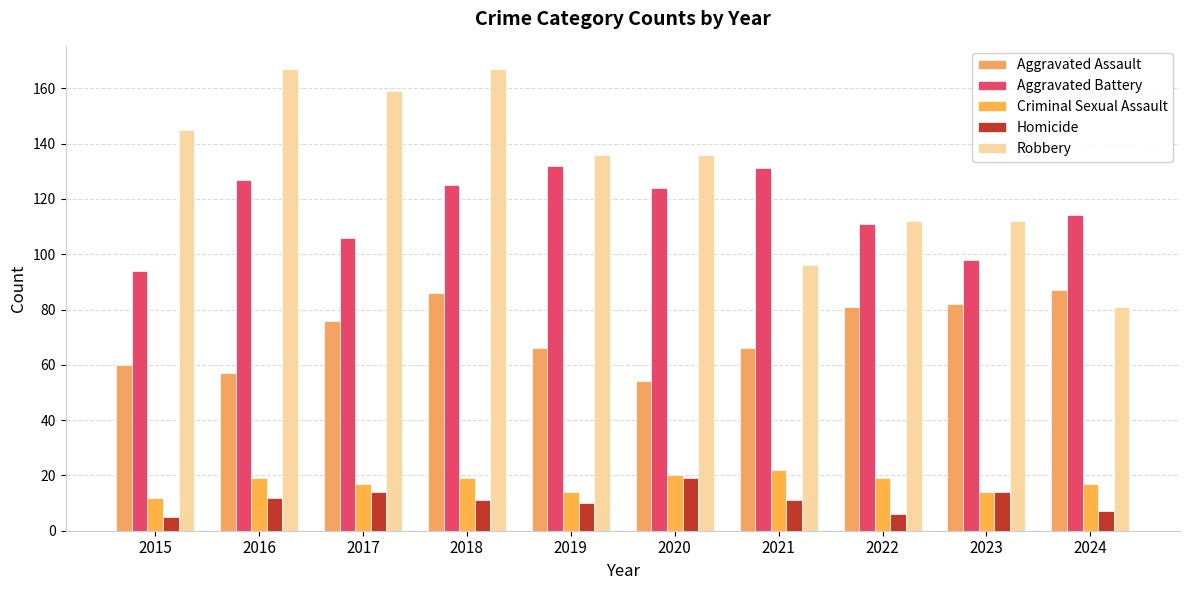

Reading left to right, list all the values displayed in this chart.

Aggravated Assault: 60	57	76	86	66	54	66	81	82	87
Aggravated Battery: 94	127	106	125	132	124	131	111	98	114
Criminal Sexual Assault: 12	19	17	19	14	20	22	19	14	17
Homicide: 5	12	14	11	10	19	11	6	14	7
Robbery: 145	167	159	167	136	136	96	112	112	81